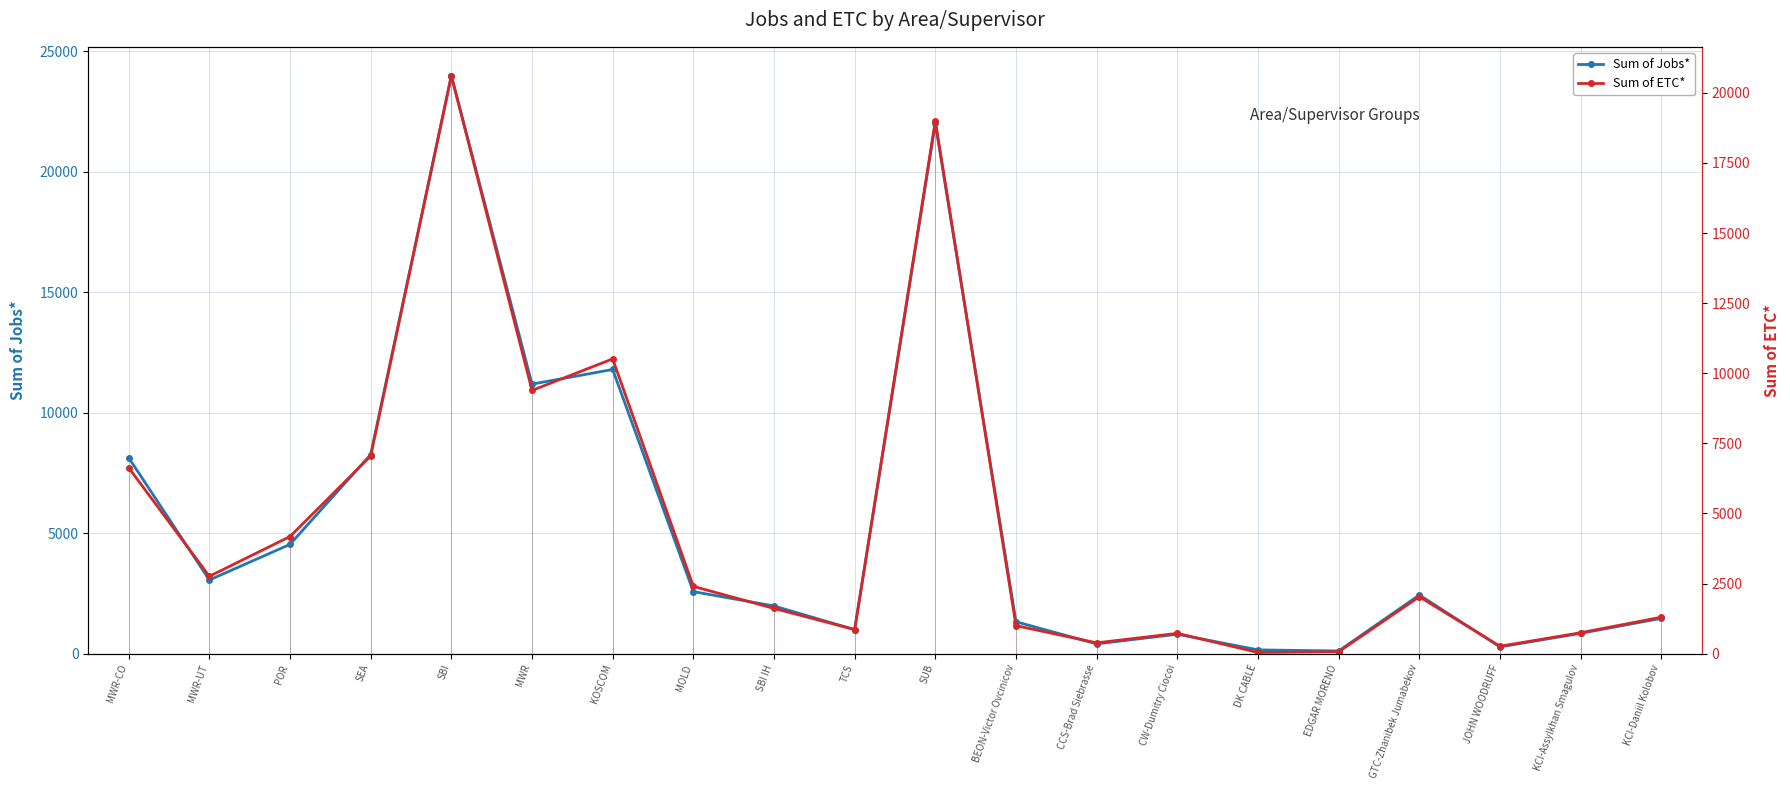

Which series has the largest total across all categories?

Sum of Jobs*